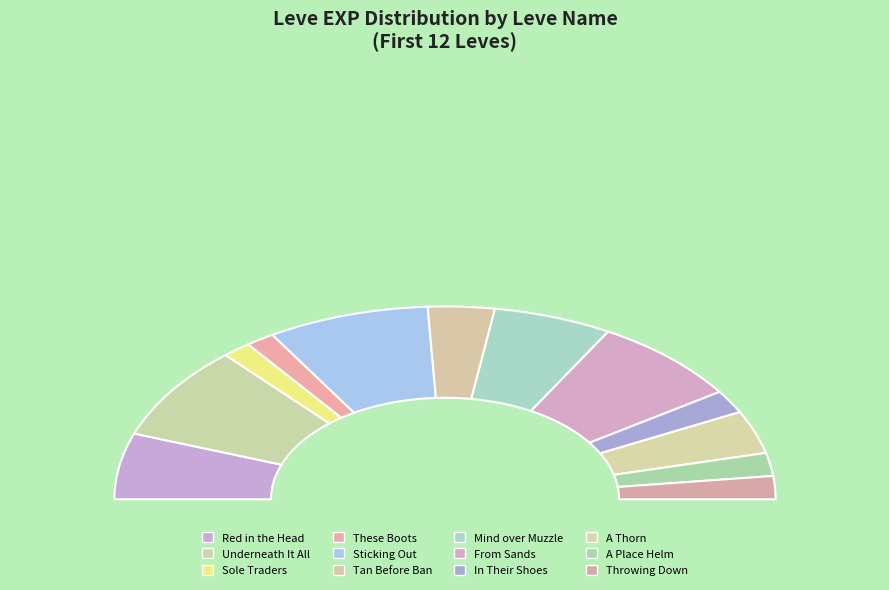

What is the smallest slice in the pie chart?

Sole Traders